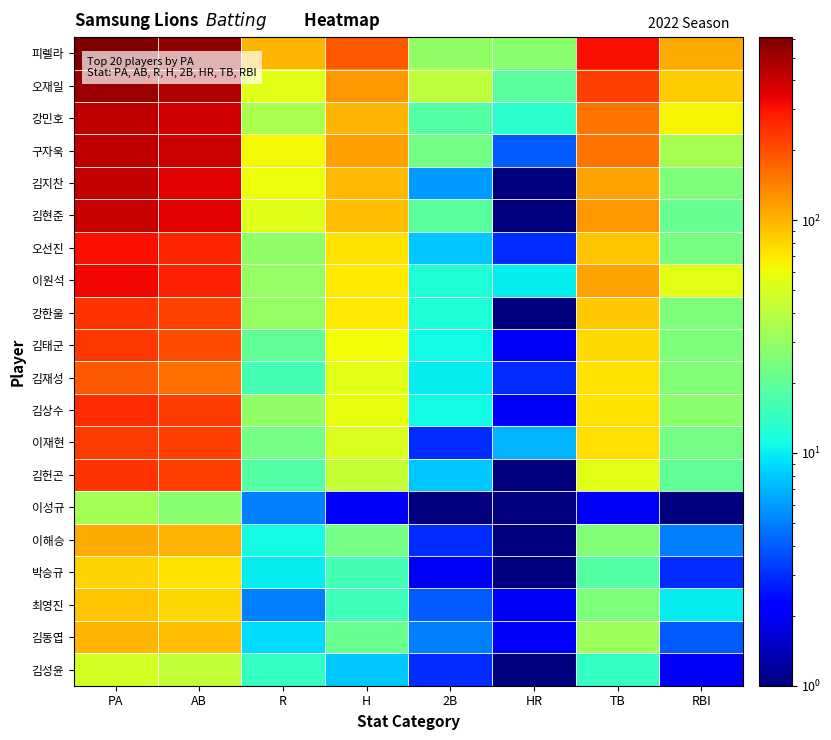

Count the number of data series in this chart.

20